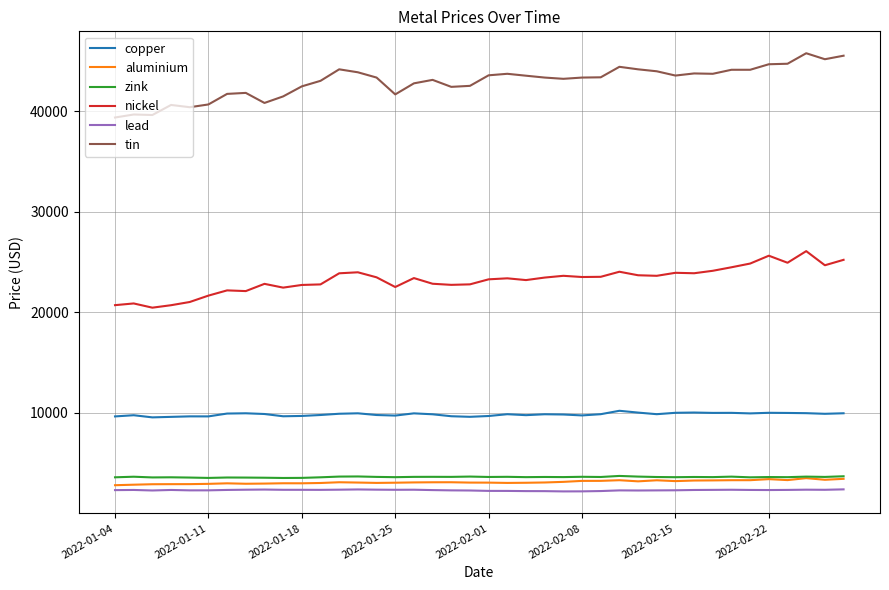

True or false: nickel and tin cross at least once.

False